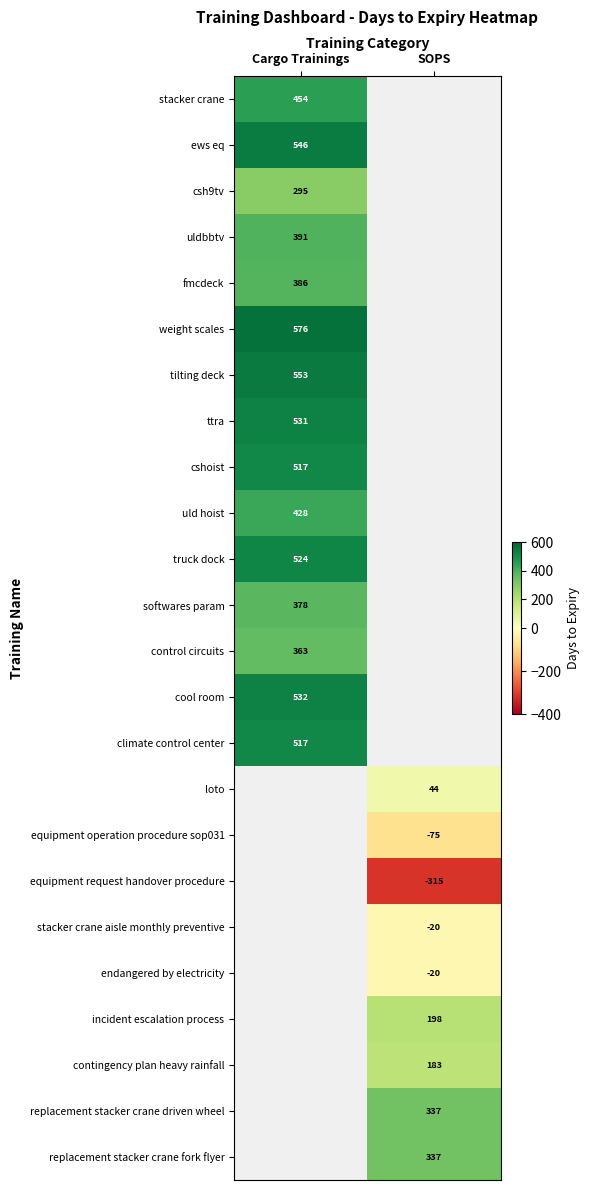

Is the value of control circuits at Cargo Trainings greater than the value of loto at SOPS?

Yes